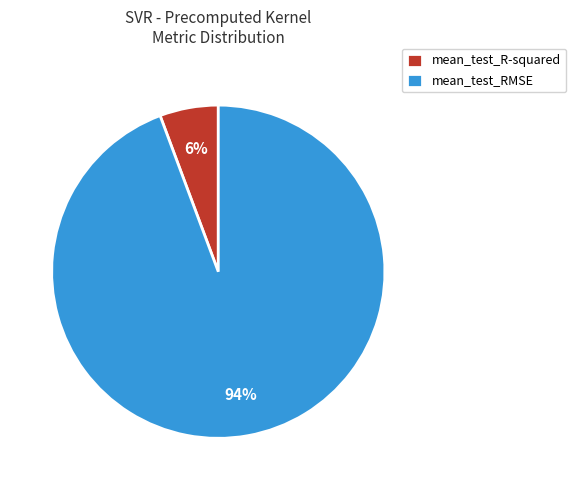

To the nearest percent, what is the average slice percentage?

50%